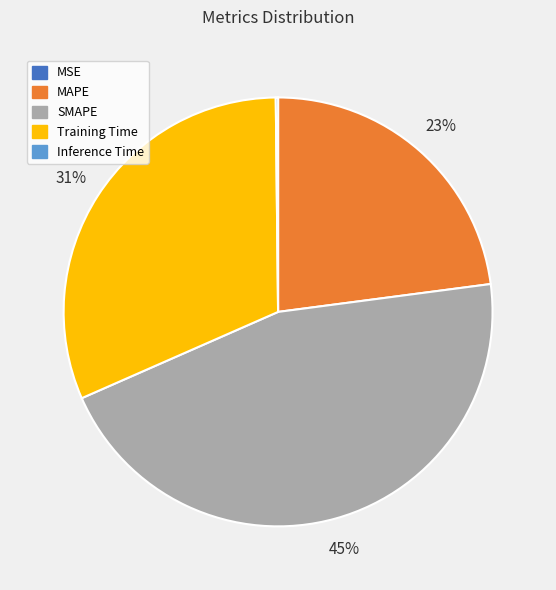

True or false: SMAPE accounts for 45% of the total.

True